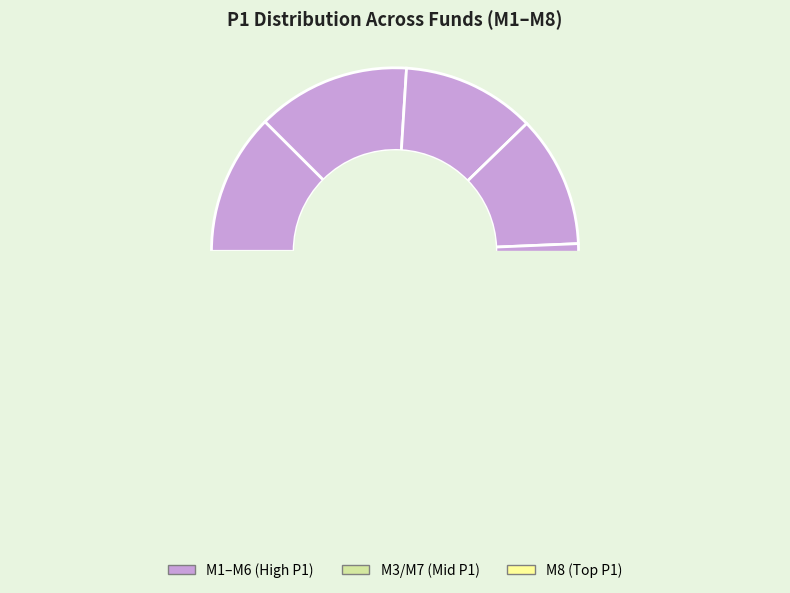

What is the total percentage of M3 and M5?

25.7%